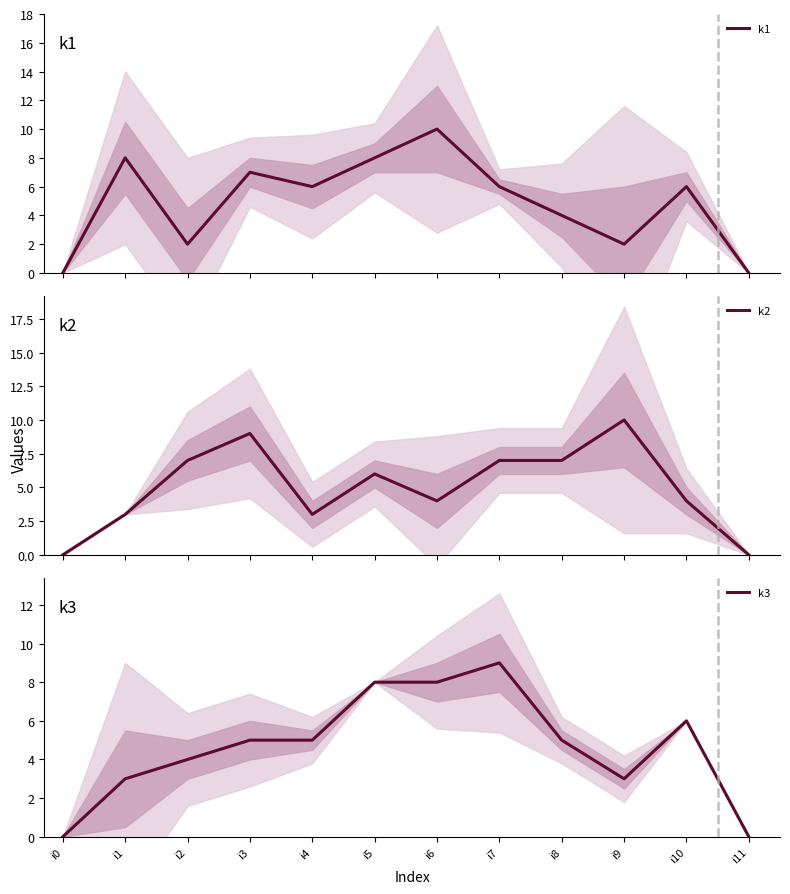

Reading right to left, transcribe all the data shown in this chart.

k1: i11=0	i10=6	i9=2	i8=4	i7=6	i6=10	i5=8	i4=6	i3=7	i2=2	i1=8	i0=0
k2: i11=0	i10=4	i9=10	i8=7	i7=7	i6=4	i5=6	i4=3	i3=9	i2=7	i1=3	i0=0
k3: i11=0	i10=6	i9=3	i8=5	i7=9	i6=8	i5=8	i4=5	i3=5	i2=4	i1=3	i0=0